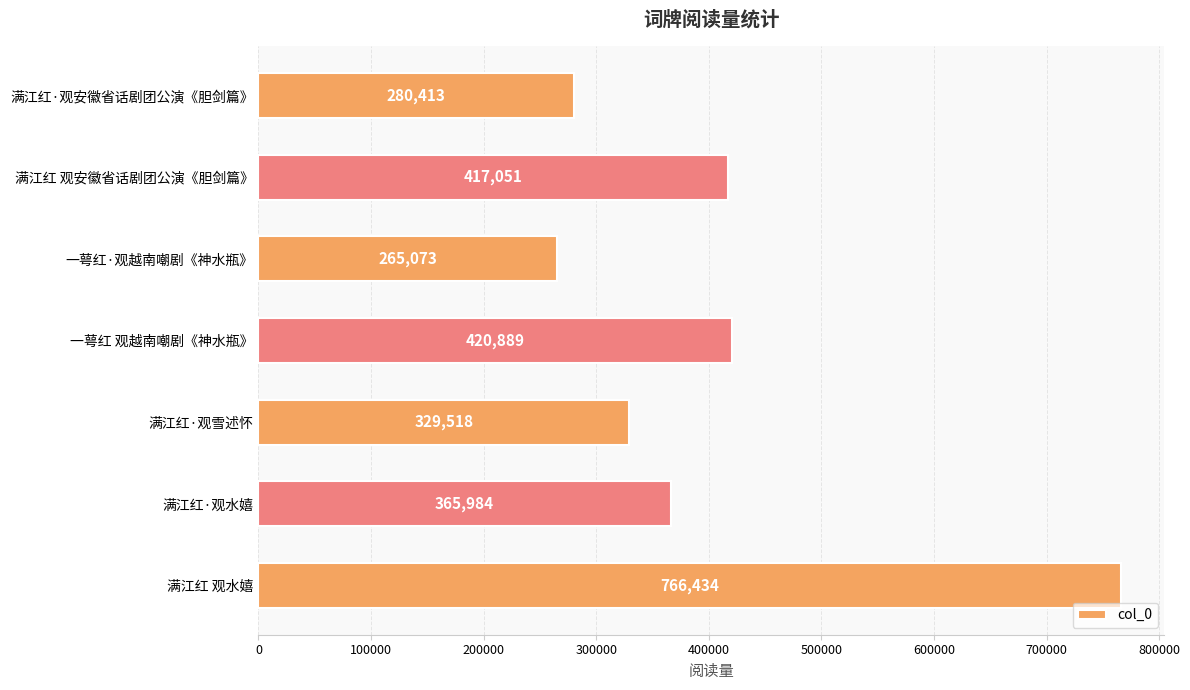

What is the minimum value shown in the chart?

265073